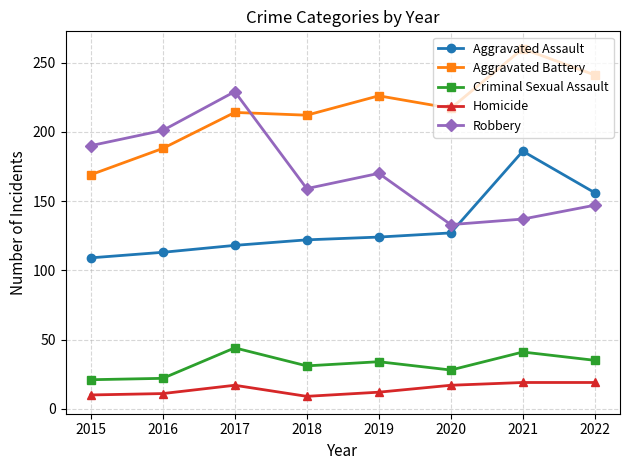

True or false: Robbery and Aggravated Battery cross at least once.

True